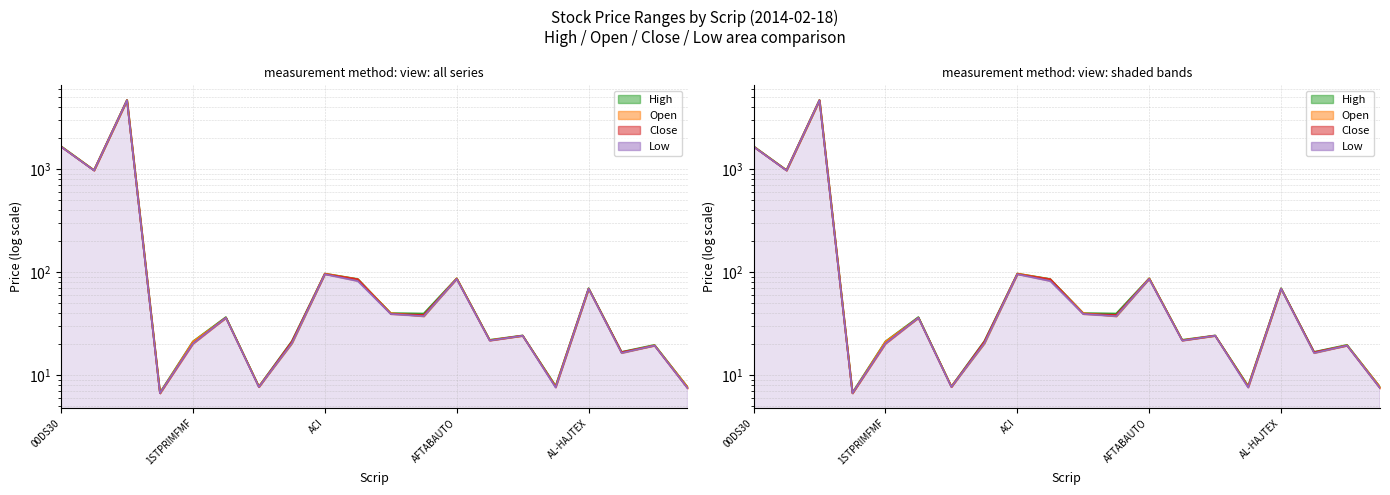

How many values in the Low series exceed 36?

10